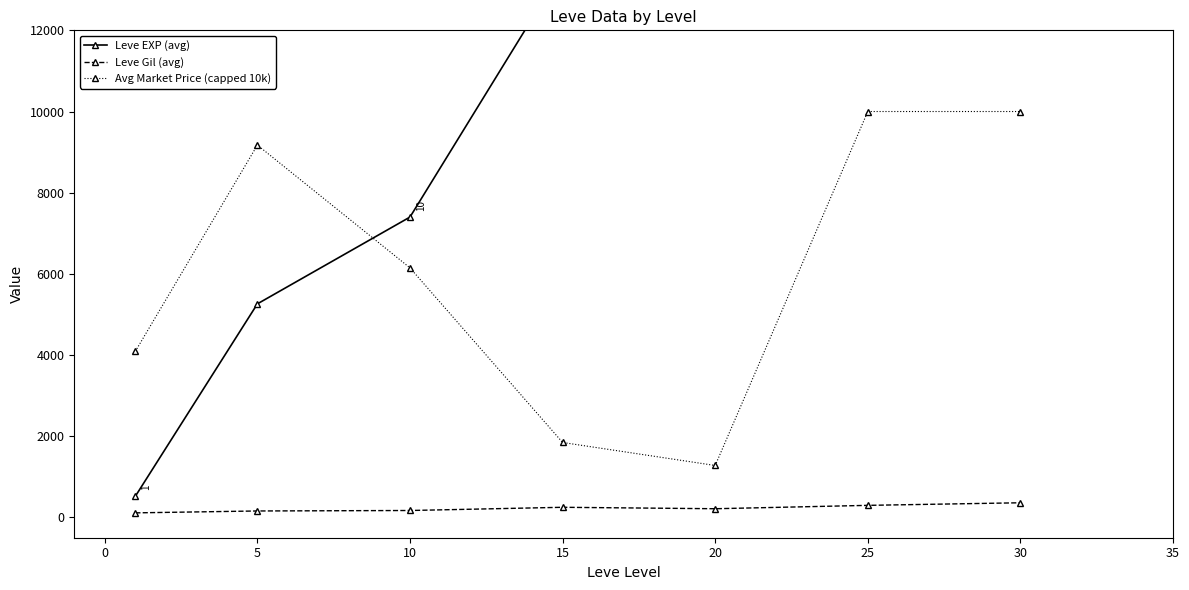

Which series has the widest spread of values?

Leve EXP (avg)